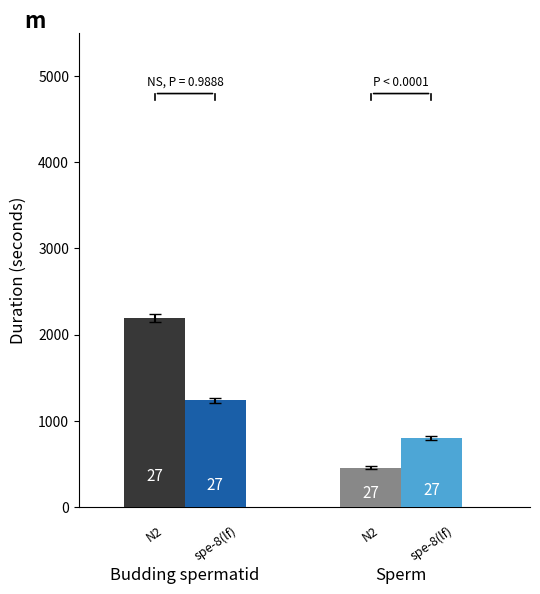

Are the bars horizontal?

No